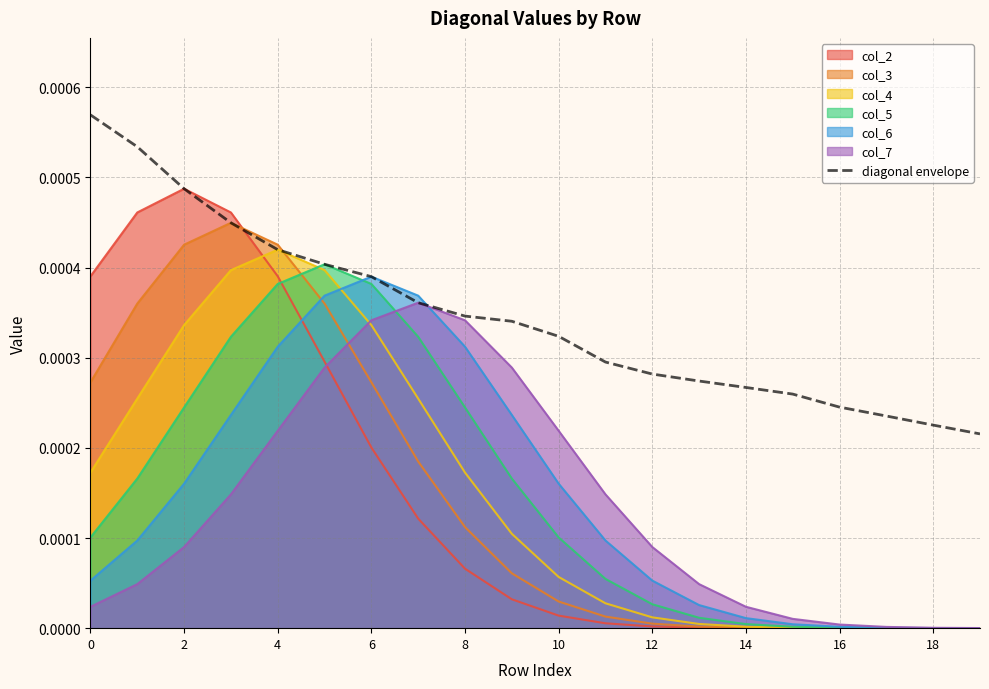

Which series has the largest total across all categories?

diagonal envelope